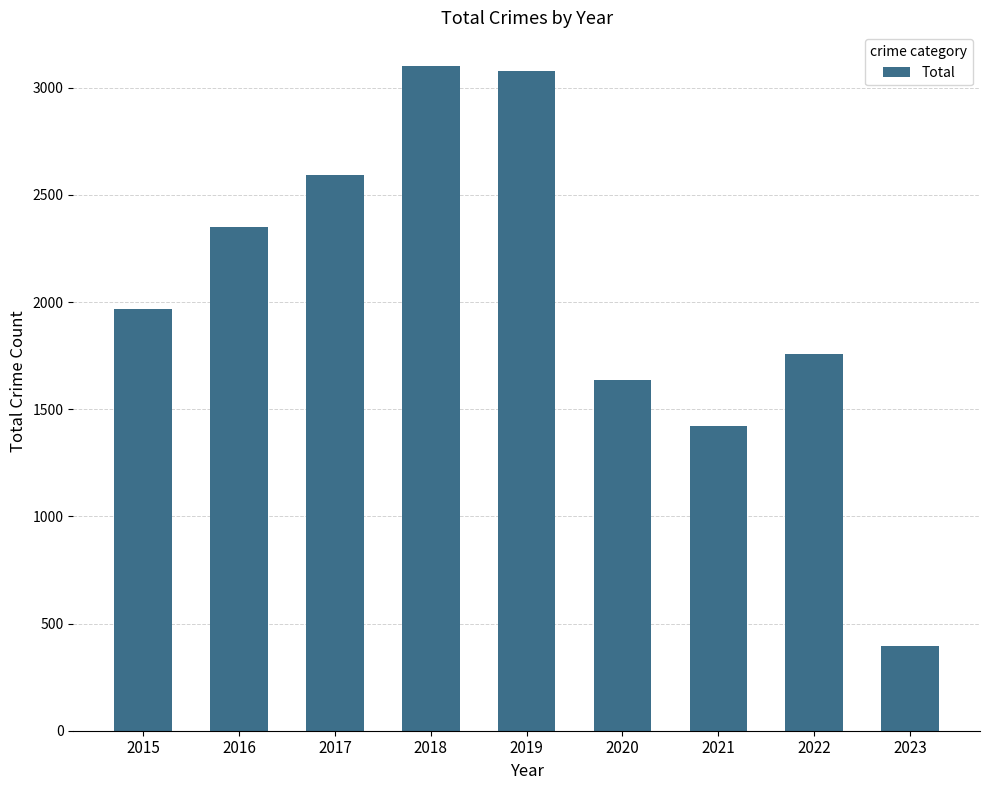

Read the value at 2015, to the nearest 50.

1950